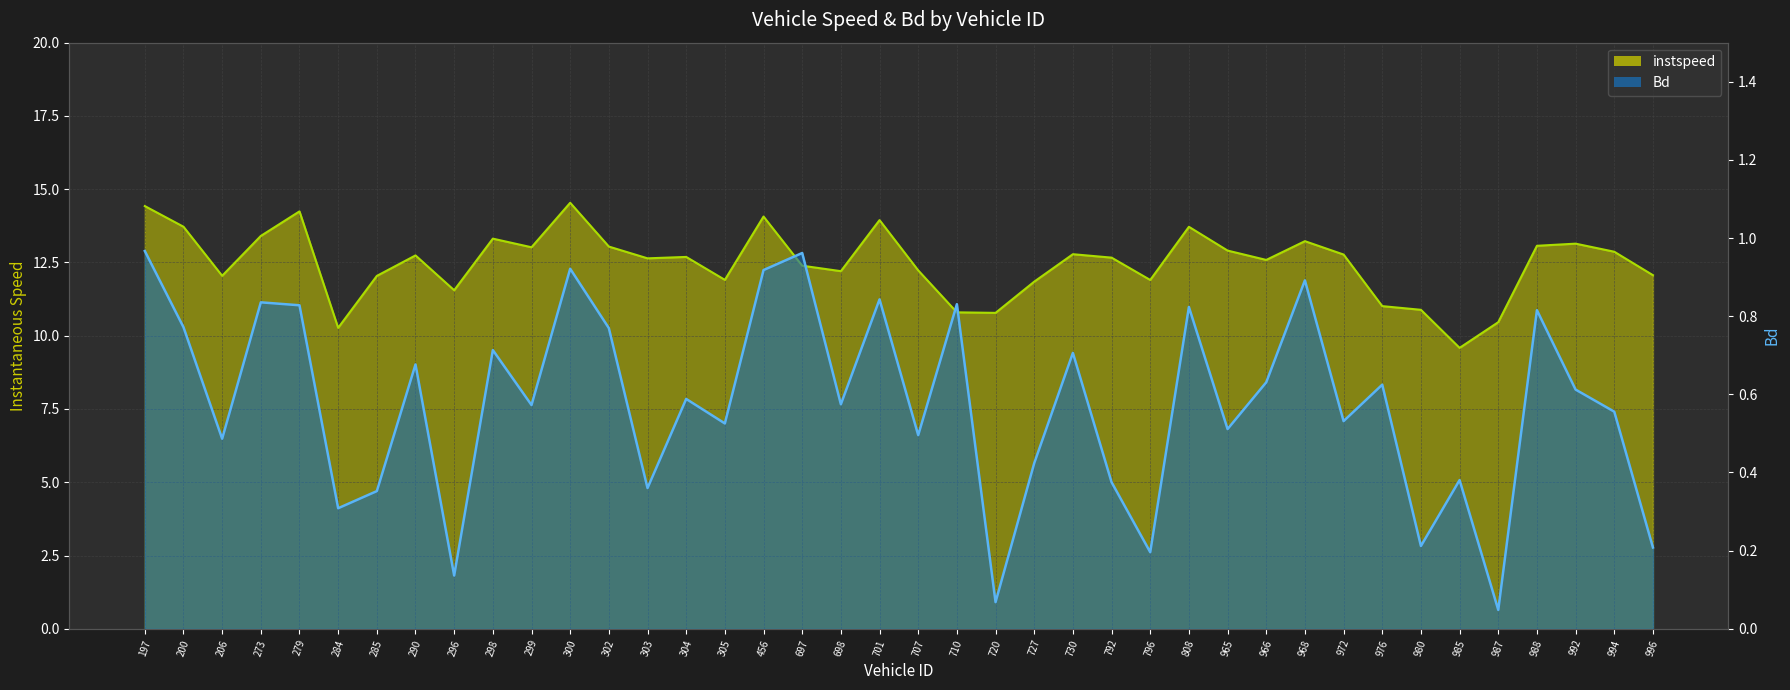

What is the highest value of the instspeed series?

14.5